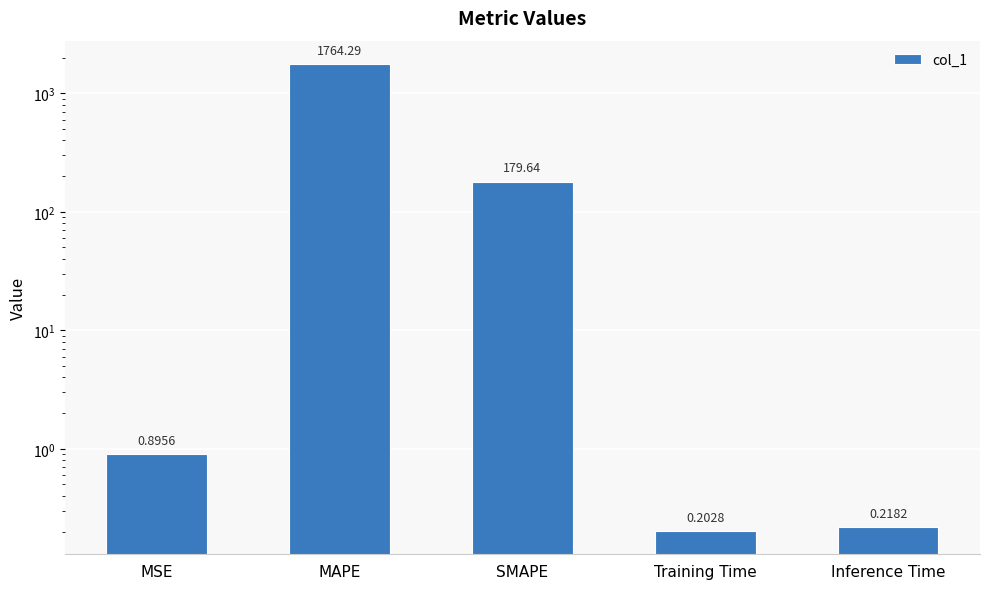

Rank the categories by value from highest to lowest.

MAPE, SMAPE, MSE, Inference Time, Training Time